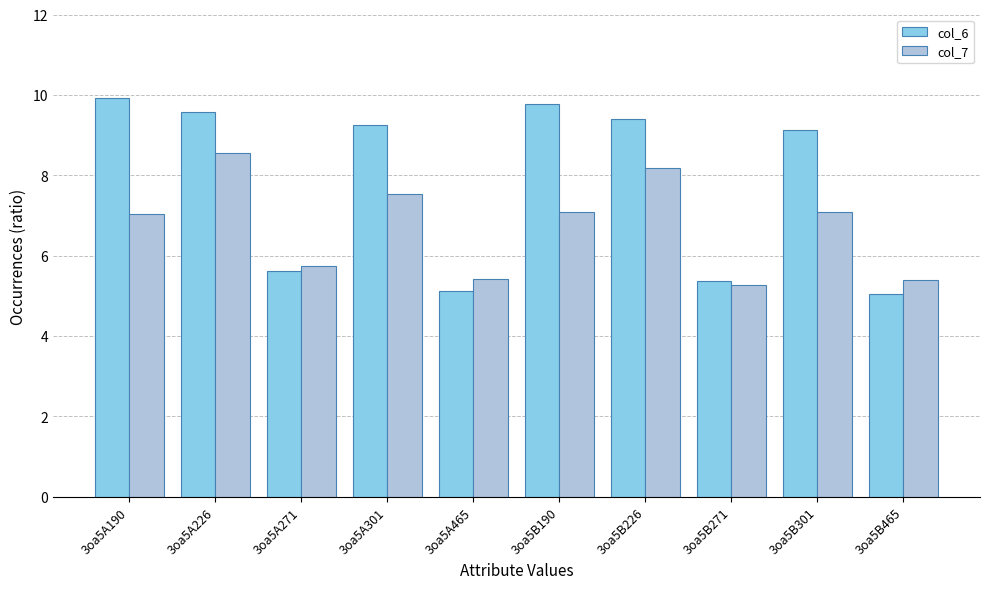

How many bars are there in total?

20